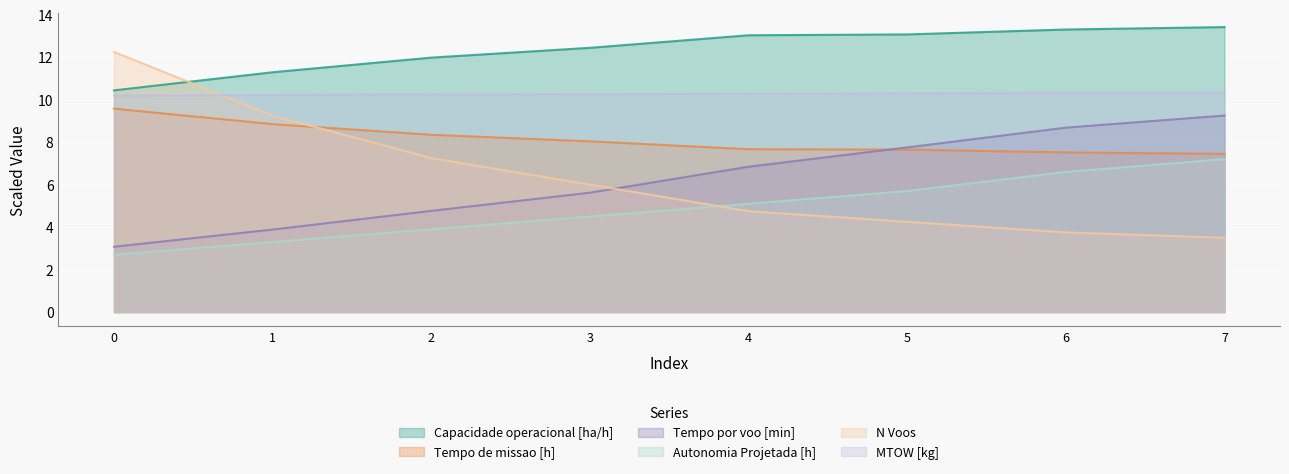

The value of Tempo de missao [h] at 0 is 9.6. True or false?

True